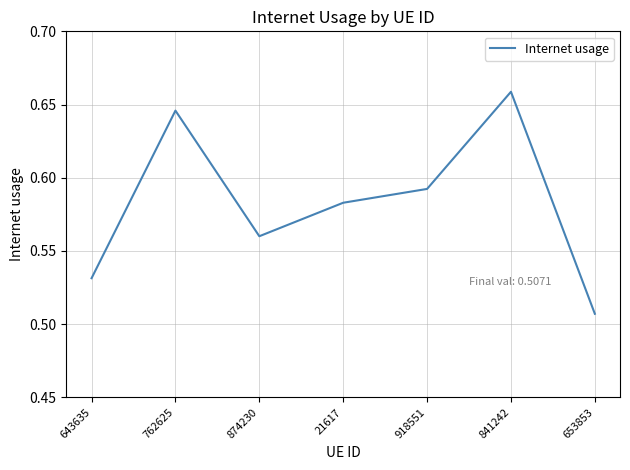

The value at 643635 is 0.7. True or false?

False